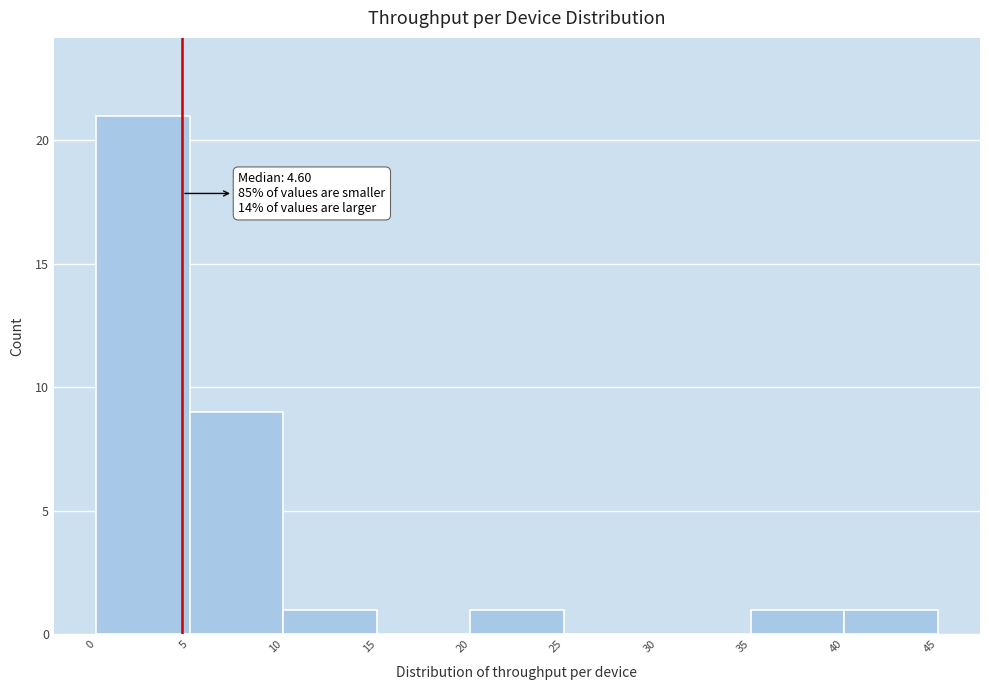

Over which range of the x-axis is the bar tallest?

0 to 5